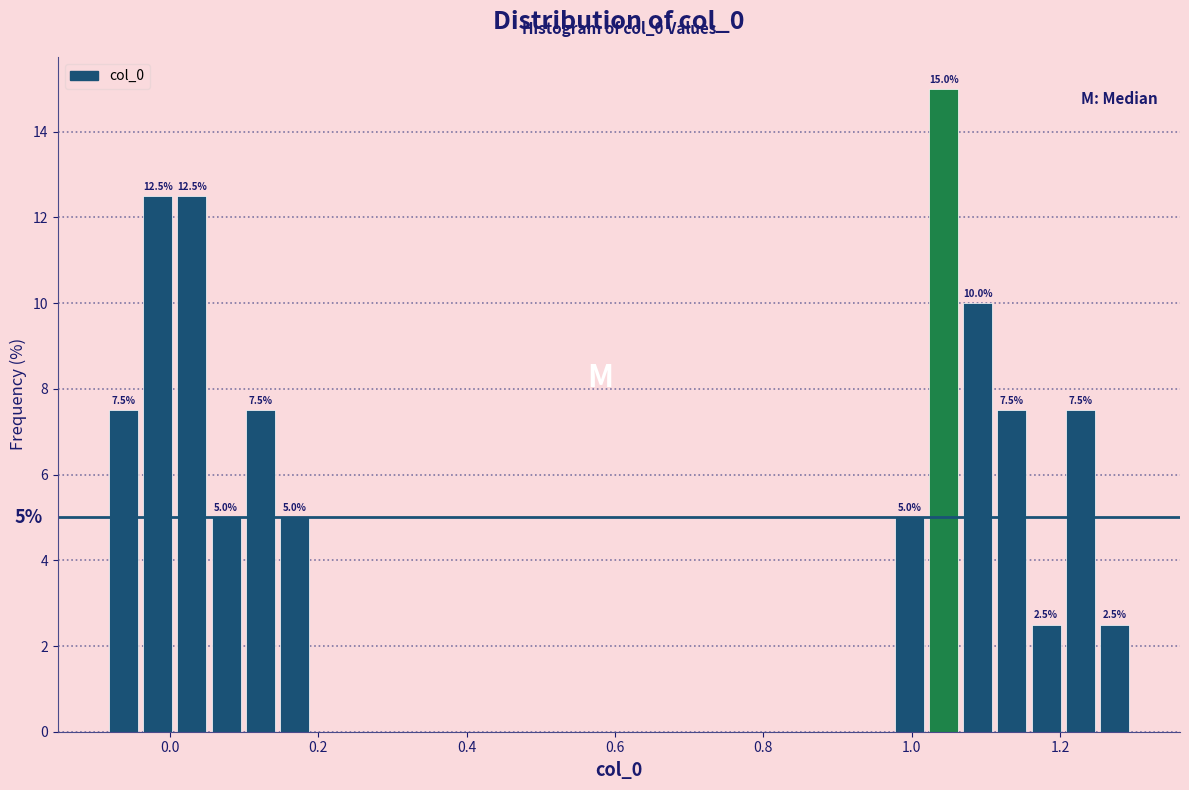

Around what value on the x-axis is the tallest bar? Give the approximate position of its centre, as read against the axis.

1.04